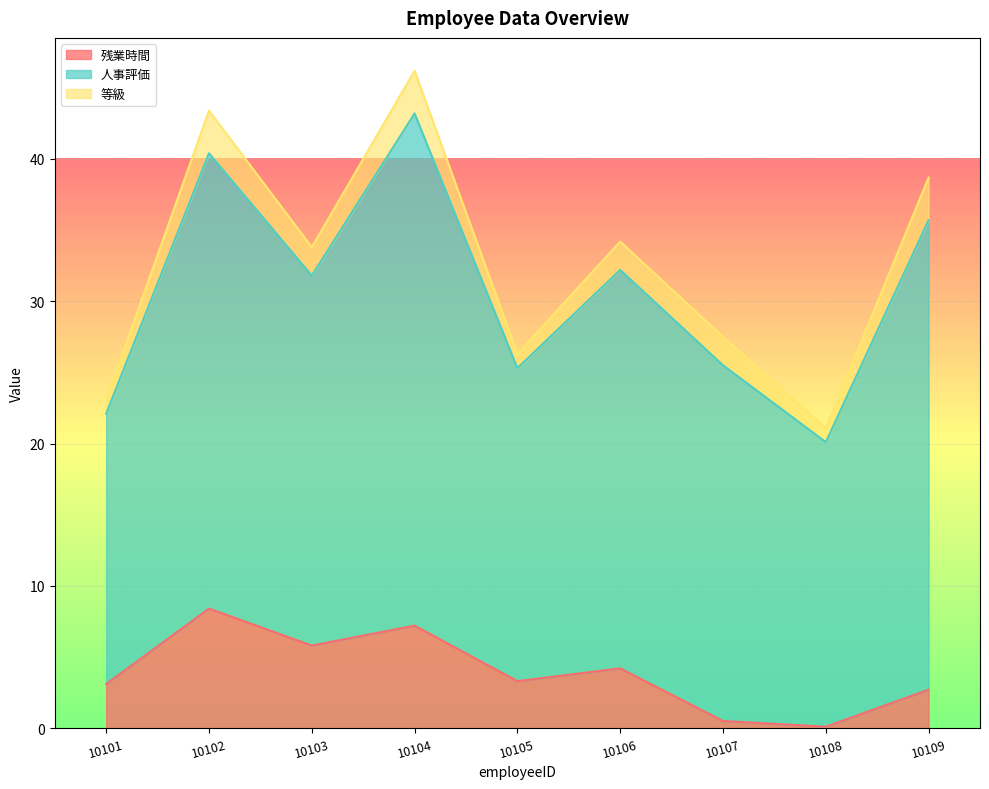

Rank the series at 10106 from lowest to highest value.

等級, 残業時間, 人事評価